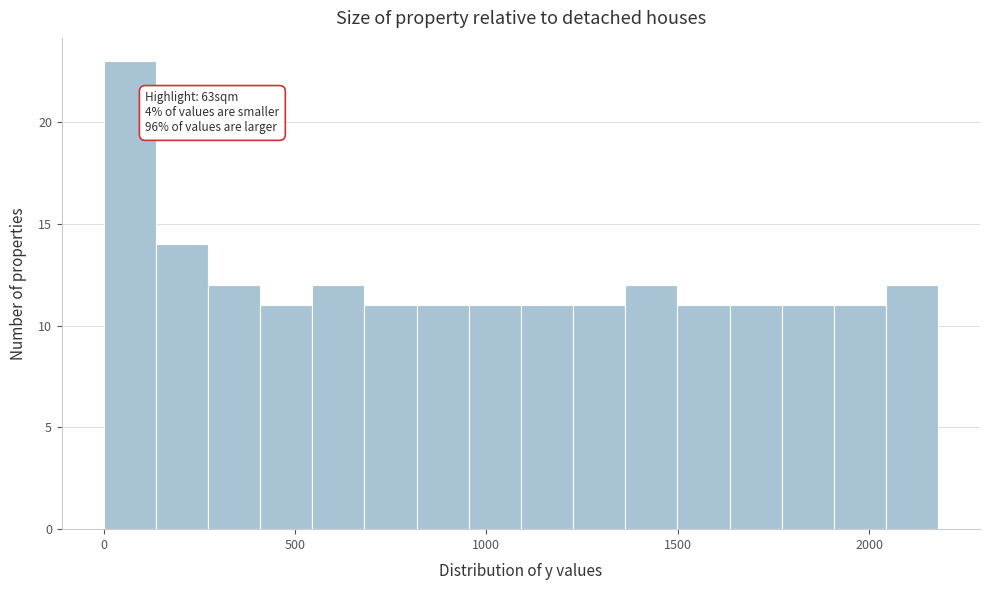

Around what value on the x-axis is the tallest bar? Give the approximate position of its centre, as read against the axis.

50